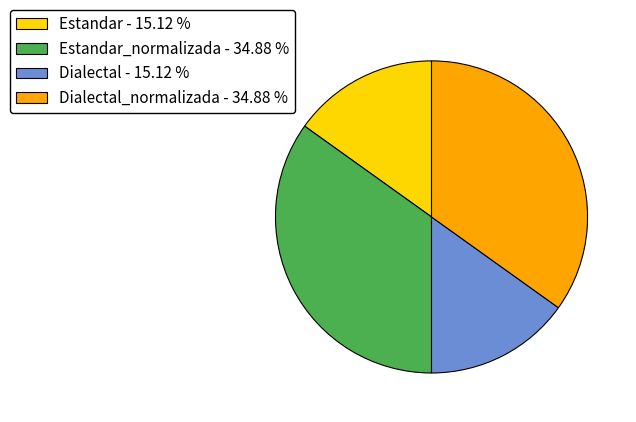

Which has a higher value, Dialectal - 15.12 % or Dialectal_normalizada - 34.88 %?

Dialectal_normalizada - 34.88 %